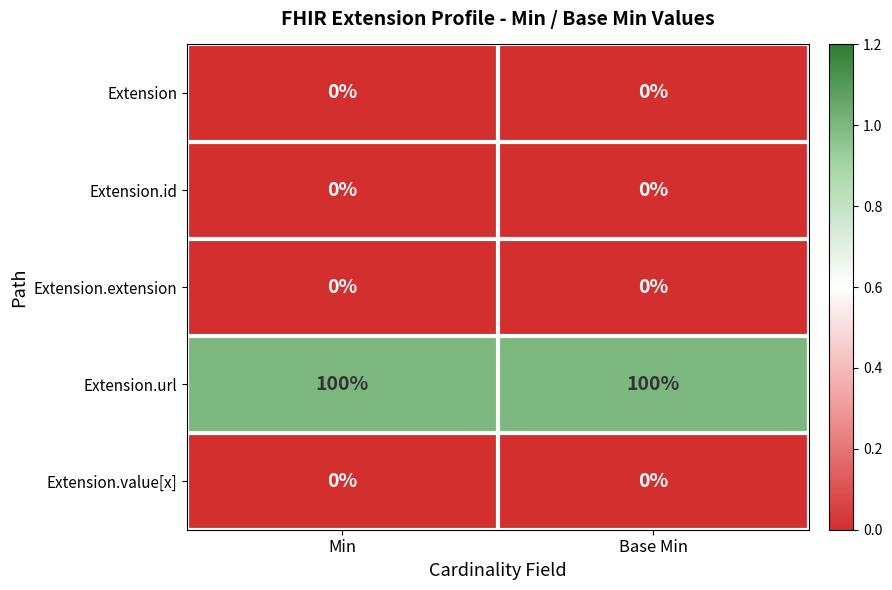

At how many categories does at least one series exceed 0?

2